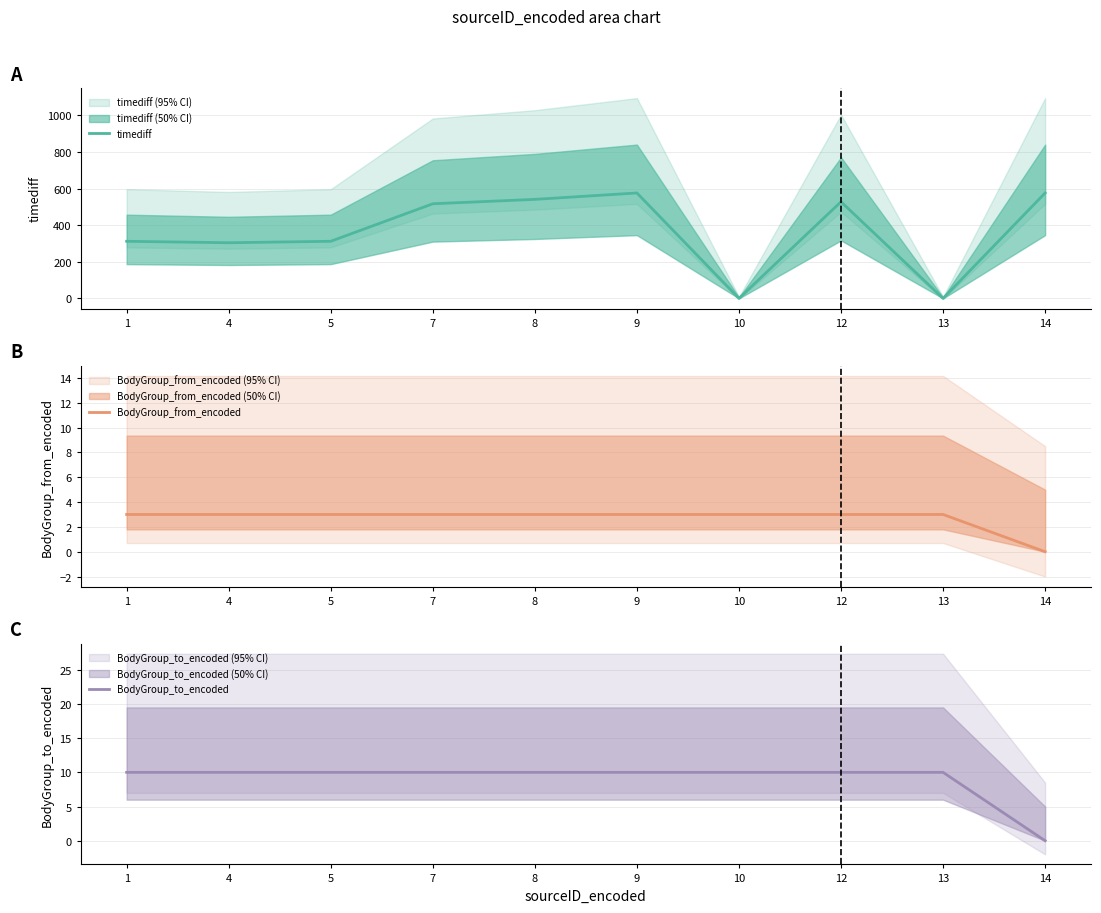

What is the value of the timediff point at the 2nd from the left?

304